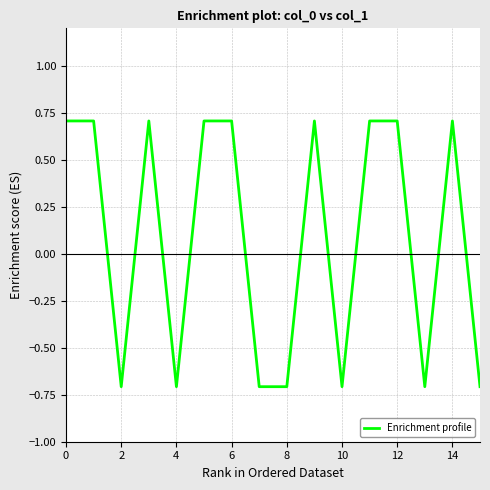

How many values exceed 0?

9